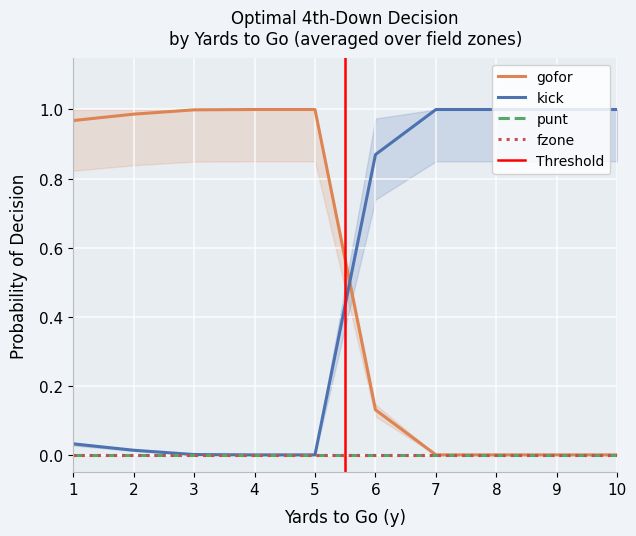

How many times do kick and gofor cross each other?

1